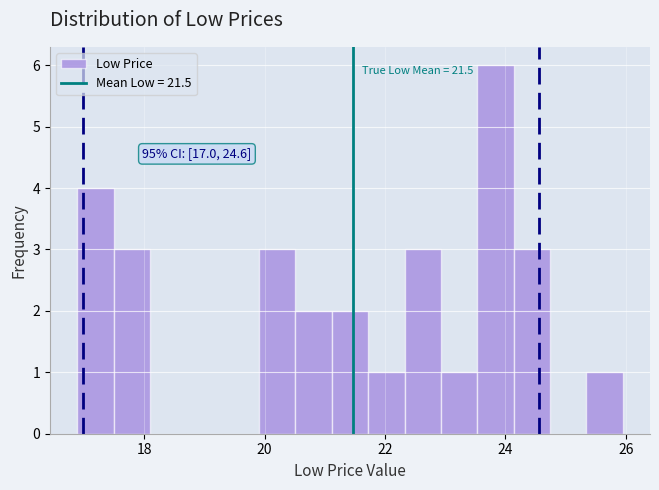

Around what value on the x-axis is the tallest bar? Give the approximate position of its centre, as read against the axis.

23.8